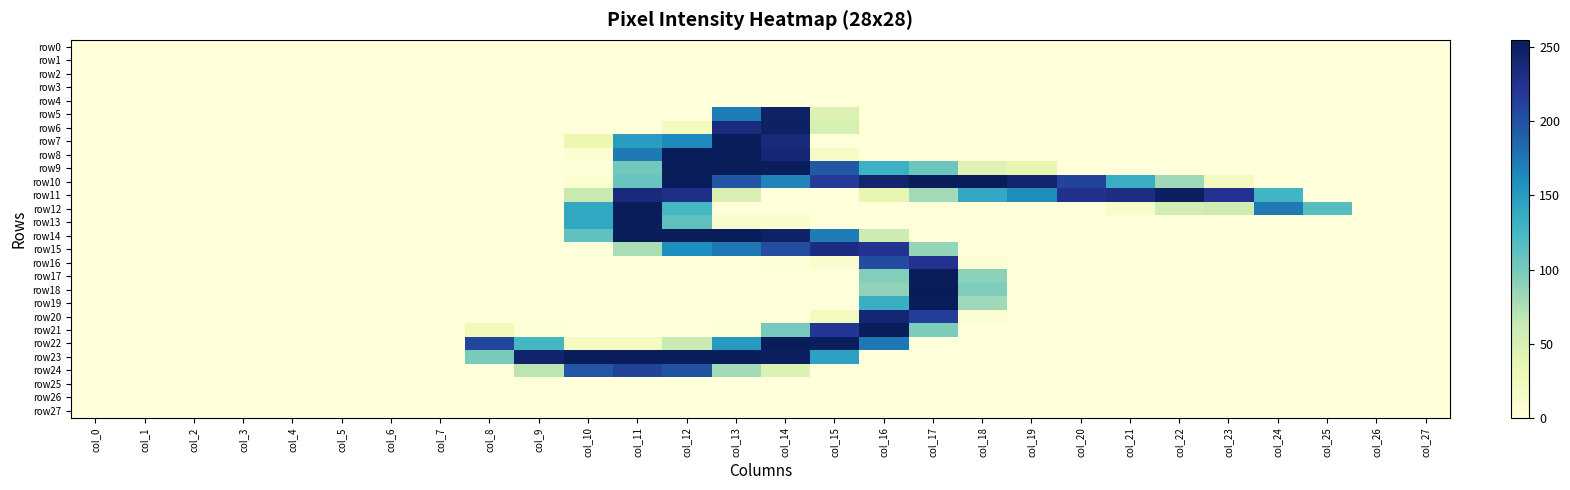

Which series has the widest spread of values?

row18